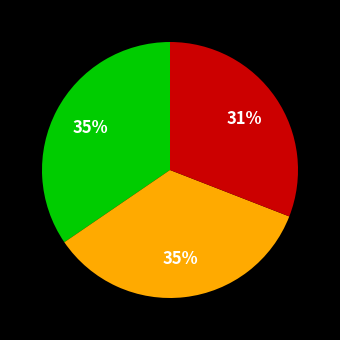

How many segments does this pie chart have?

3